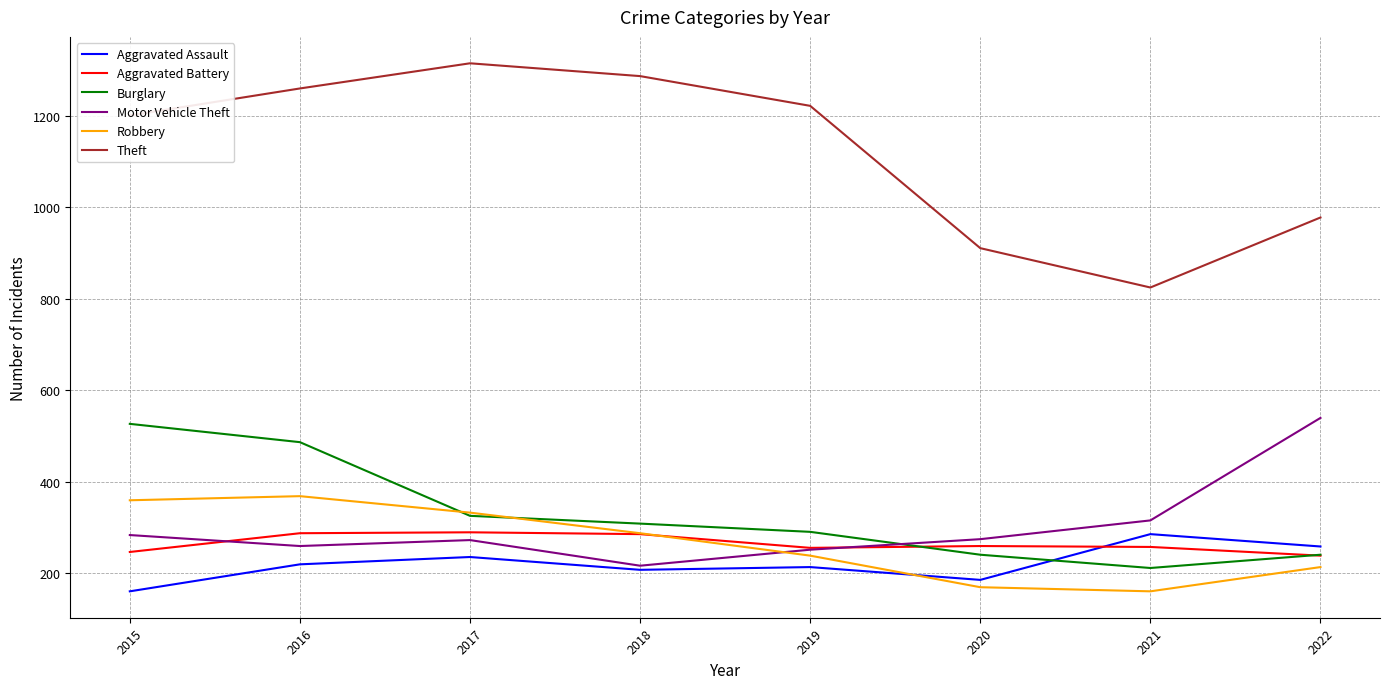

True or false: Theft and Burglary intersect in this chart.

False